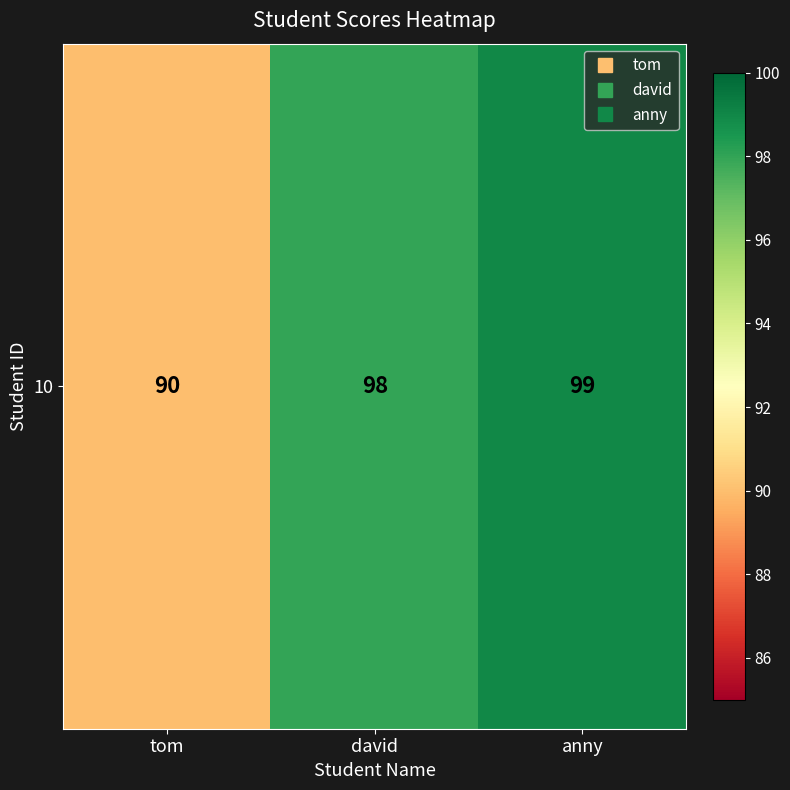

How many data points are less than 98?

1